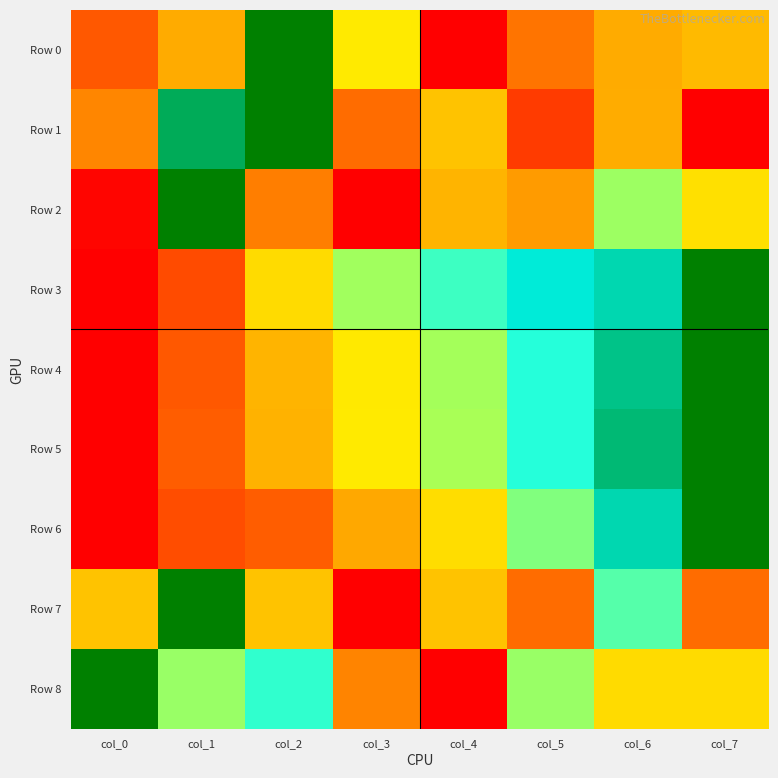

True or false: Row 0 has a value of 0.3 at col_6.

True